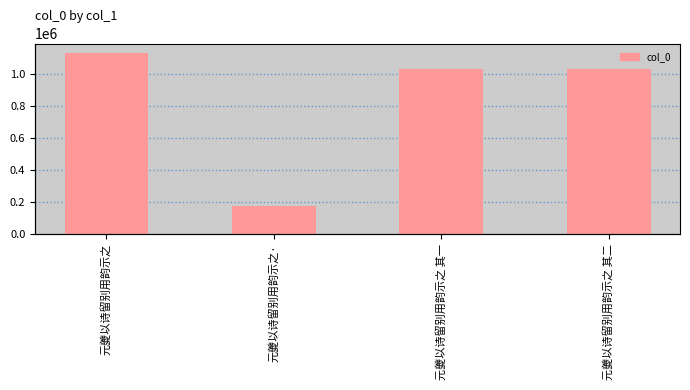

List the labels in order of value, largest first.

元夔以诗留别用韵示之, 元夔以诗留别用韵示之 其二, 元夔以诗留别用韵示之 其一, 元夔以诗留别用韵示之·